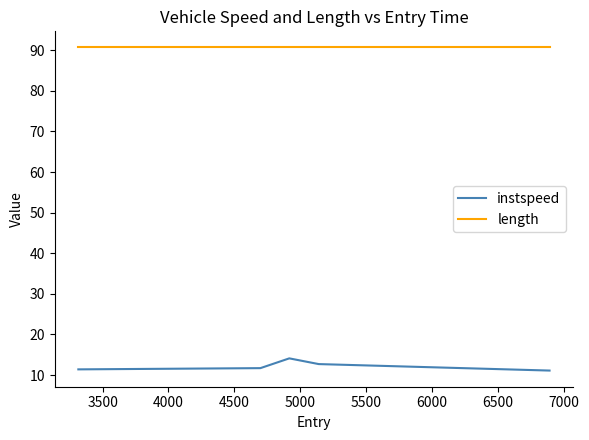

What are all the series names shown in the legend?

instspeed, length